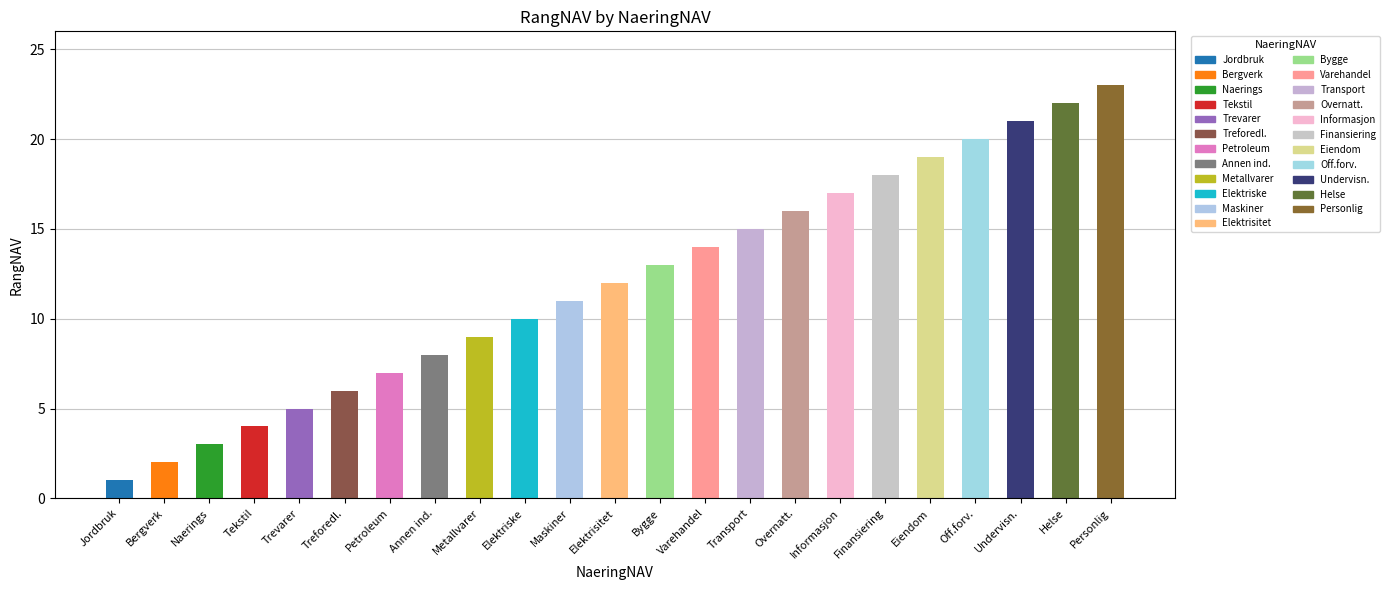

Rank the categories by value from lowest to highest.

Jordbruk, Bergverk, Naerings, Tekstil, Trevarer, Treforedl., Petroleum, Annen ind., Metallvarer, Elektriske, Maskiner, Elektrisitet, Bygge, Varehandel, Transport, Overnatt., Informasjon, Finansiering, Eiendom, Off.forv., Undervisn., Helse, Personlig